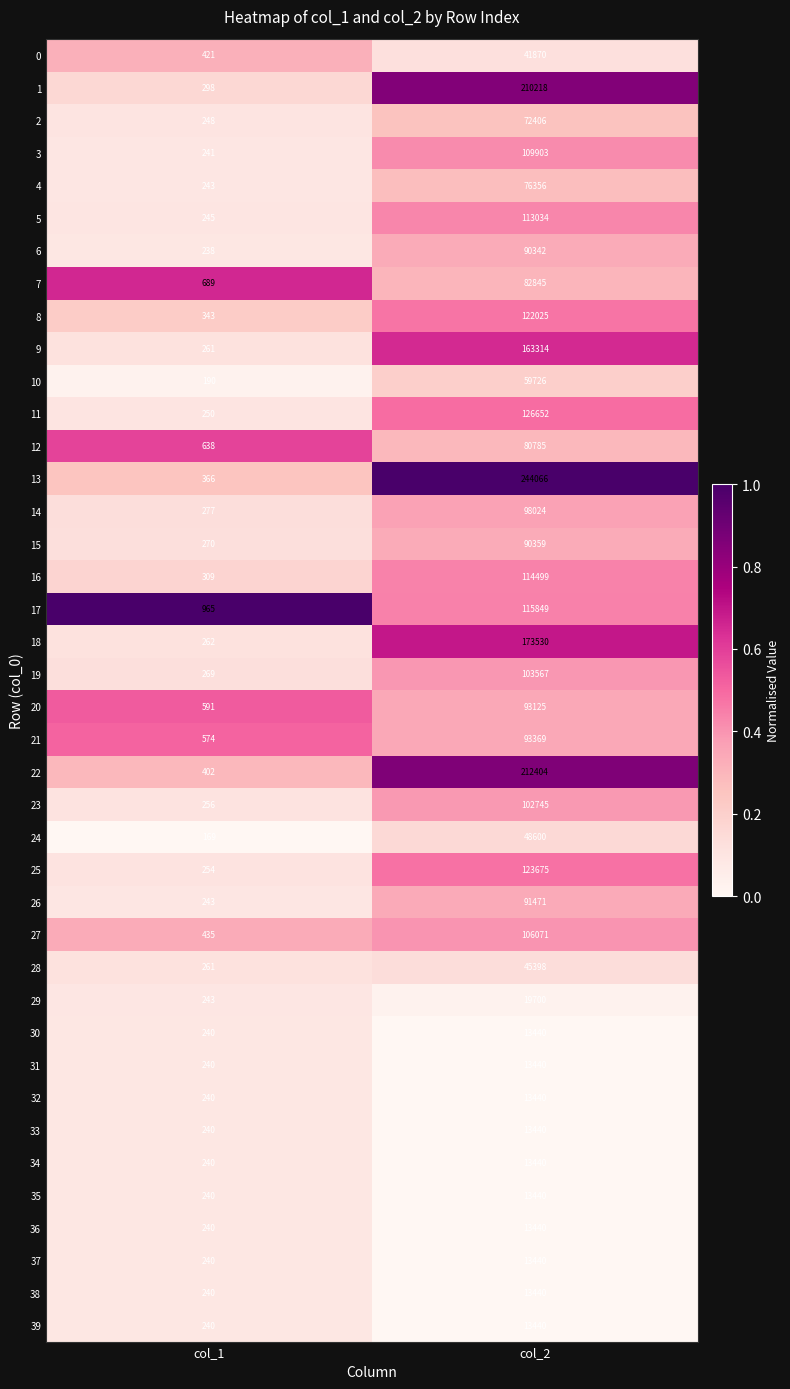

Which series changed the most between col_1 and col_2?

13